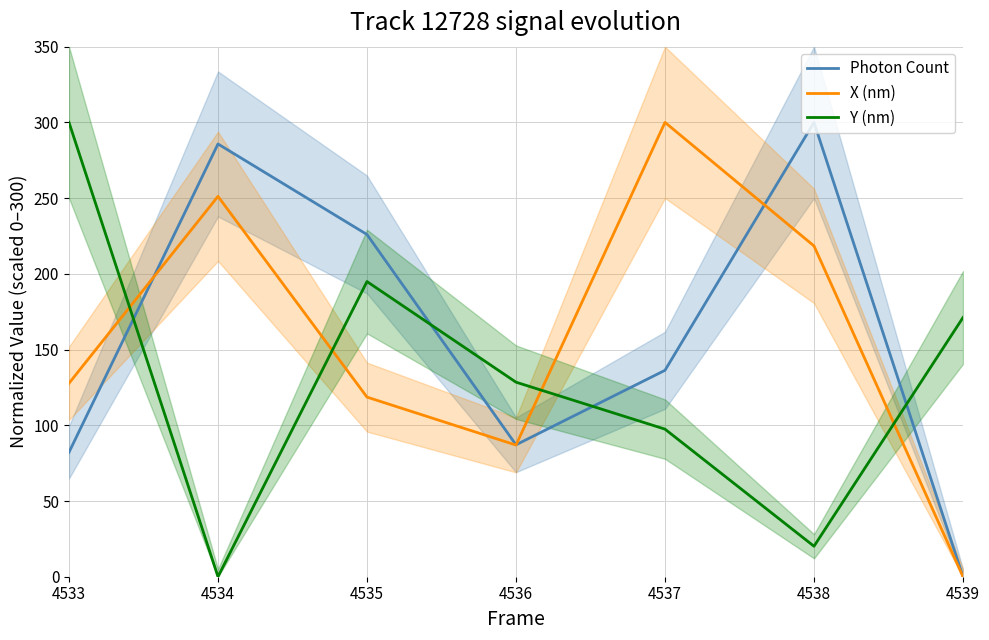

At which category does Photon Count reach its first local peak?

4534